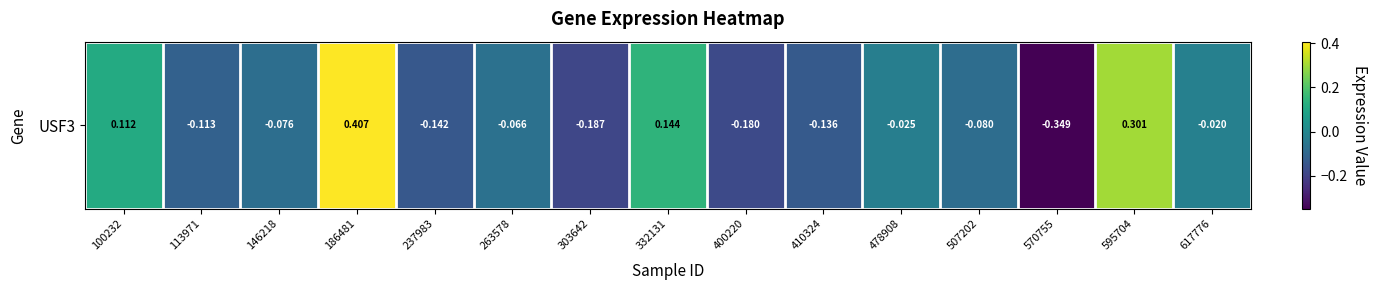

How many values exceed 0?

4